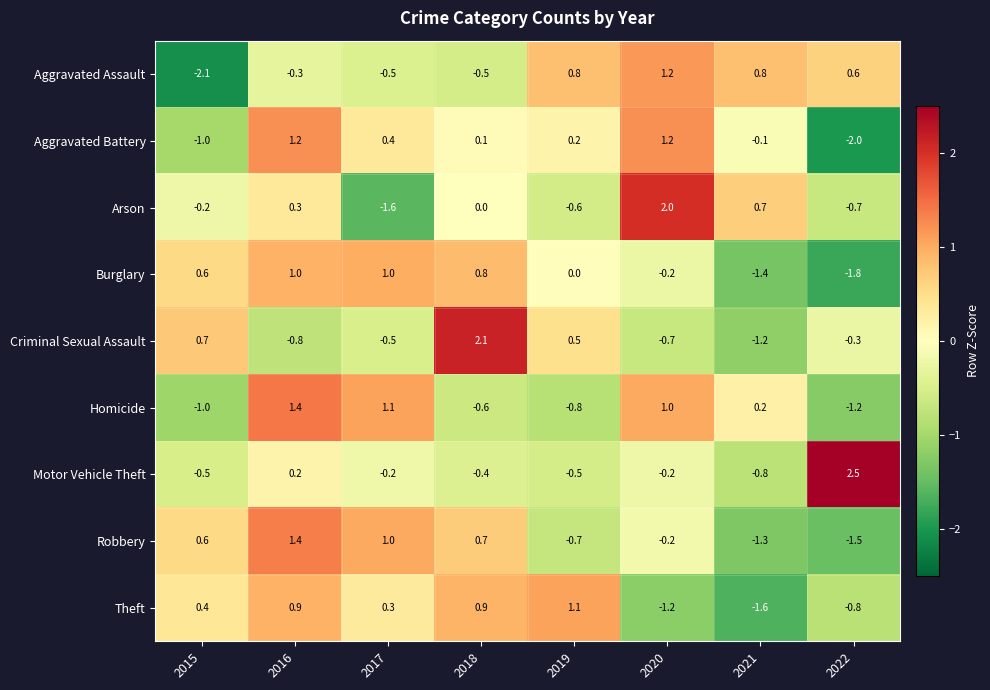

What is the greatest value displayed?

2.5